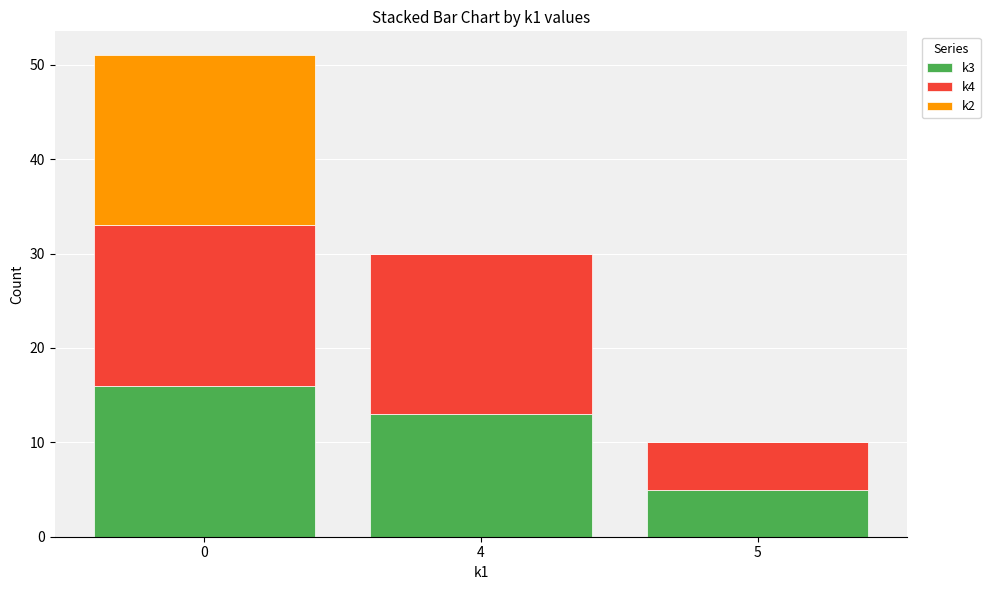

The value of k3 at 0 is 16. True or false?

True